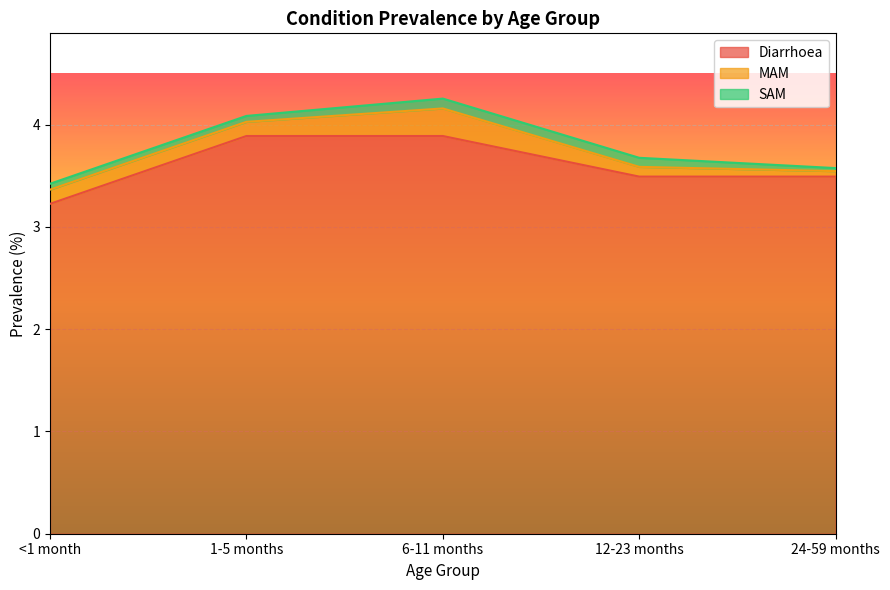

What is the difference between the maximum and minimum values in the SAM series?

0.1